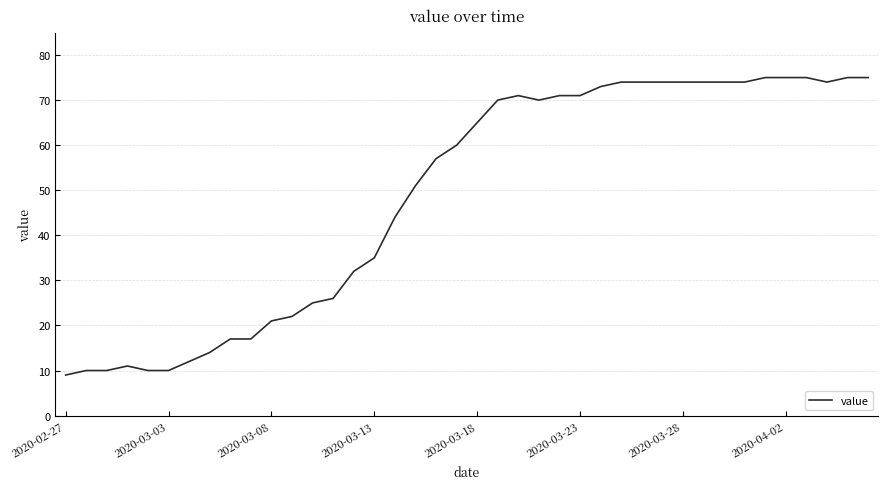

What is the smallest value displayed?

9